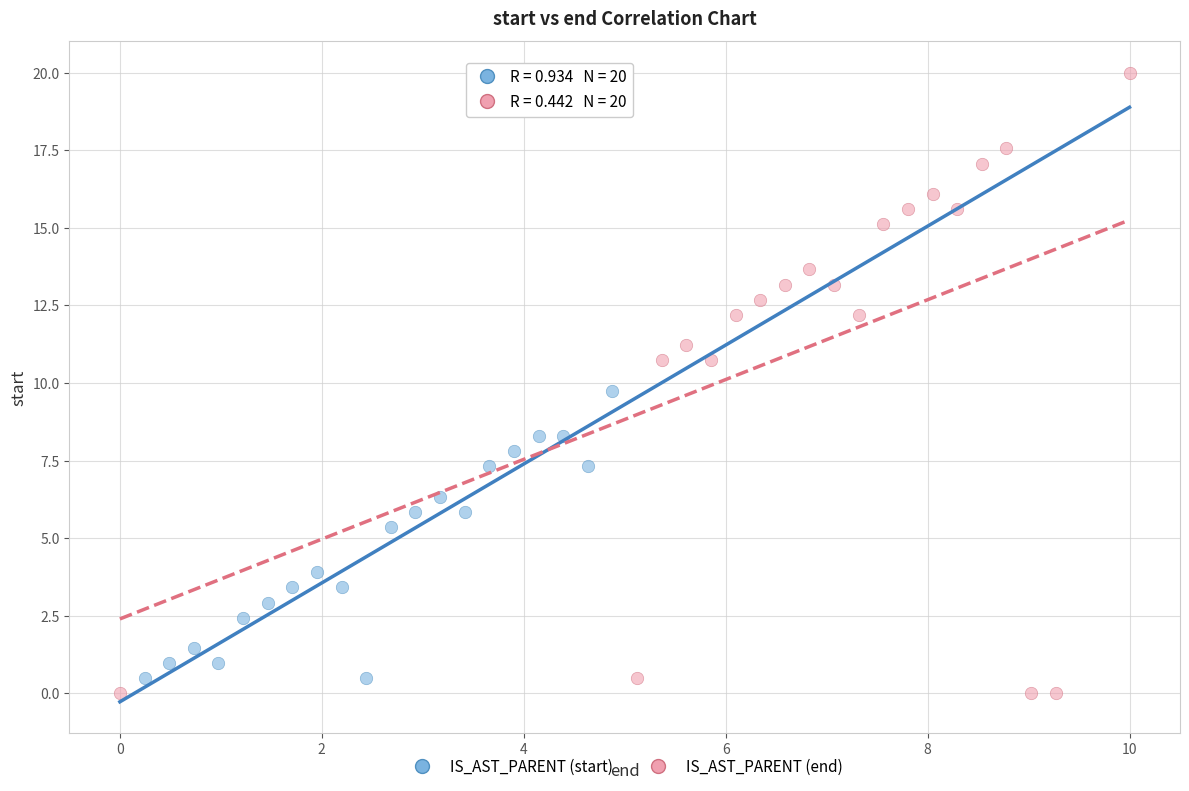

Which series contains the highest Y value?

IS_AST_PARENT (end)